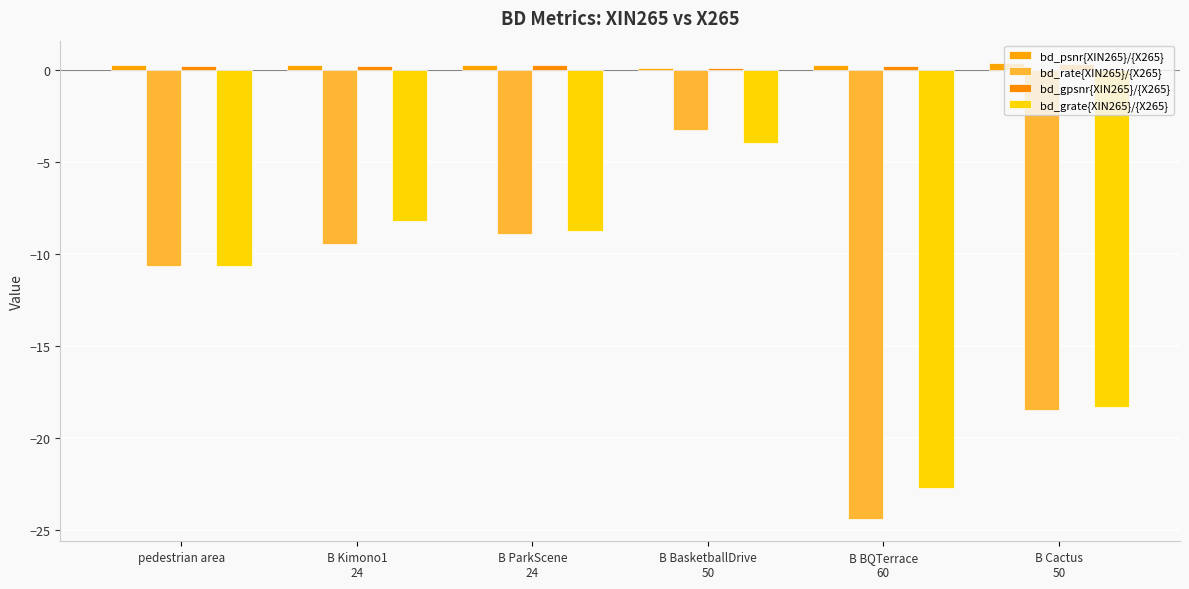

The value of bd_grate{XIN265}/{X265} at B ParkScene
24 is -8.7. True or false?

True